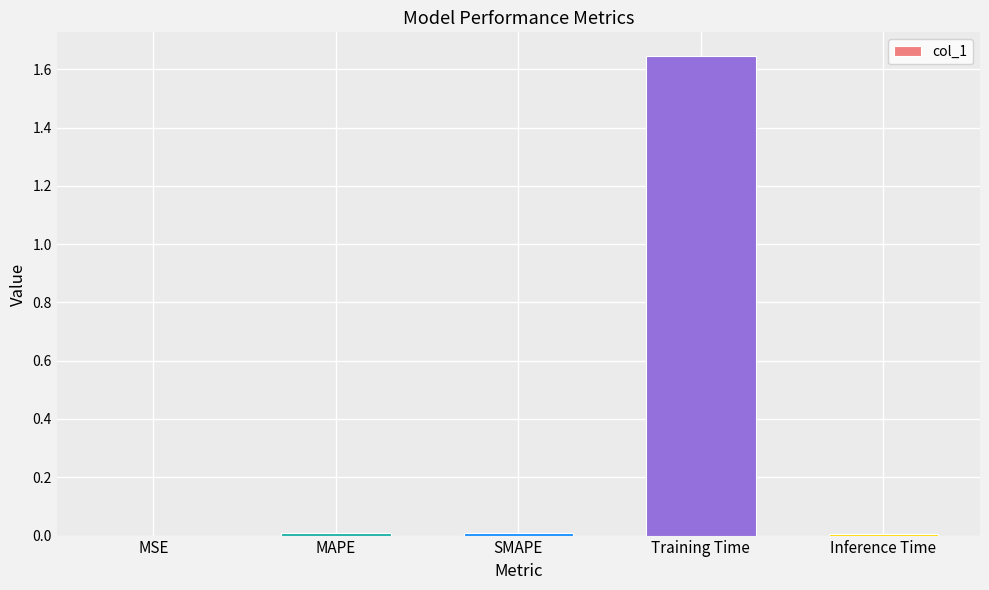

True or false: the data shows 0.0 at MAPE.

True